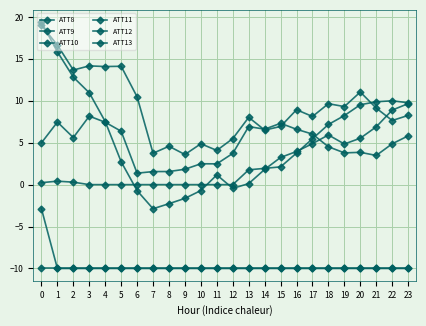

How many categories are shown in the chart?

24